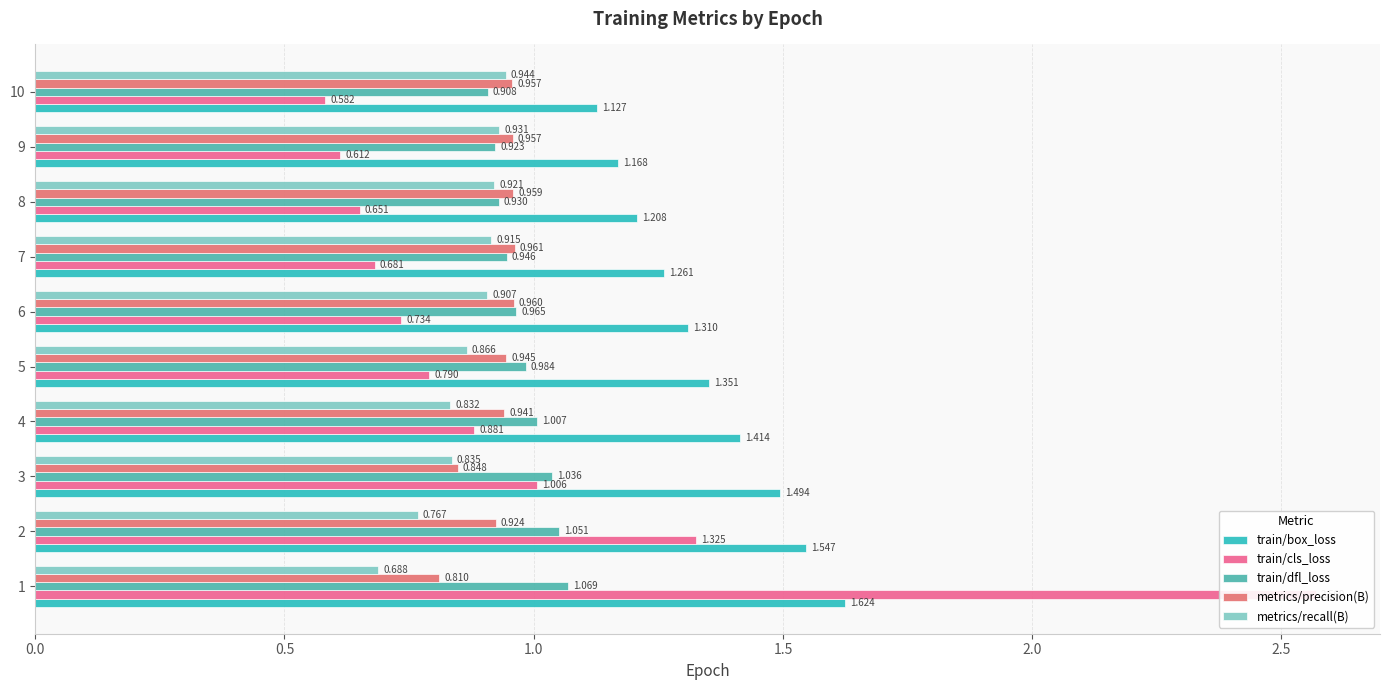

What is the sum of all train/cls_loss values?

9.8